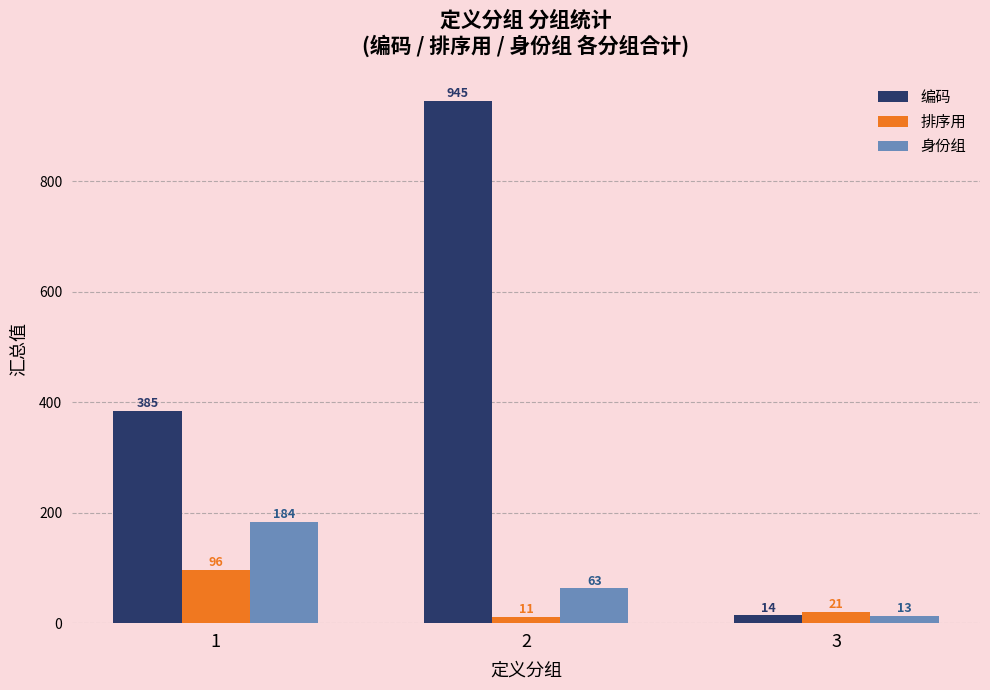

Is the value of 排序用 at 1 greater than the value of 身份组 at 3?

Yes